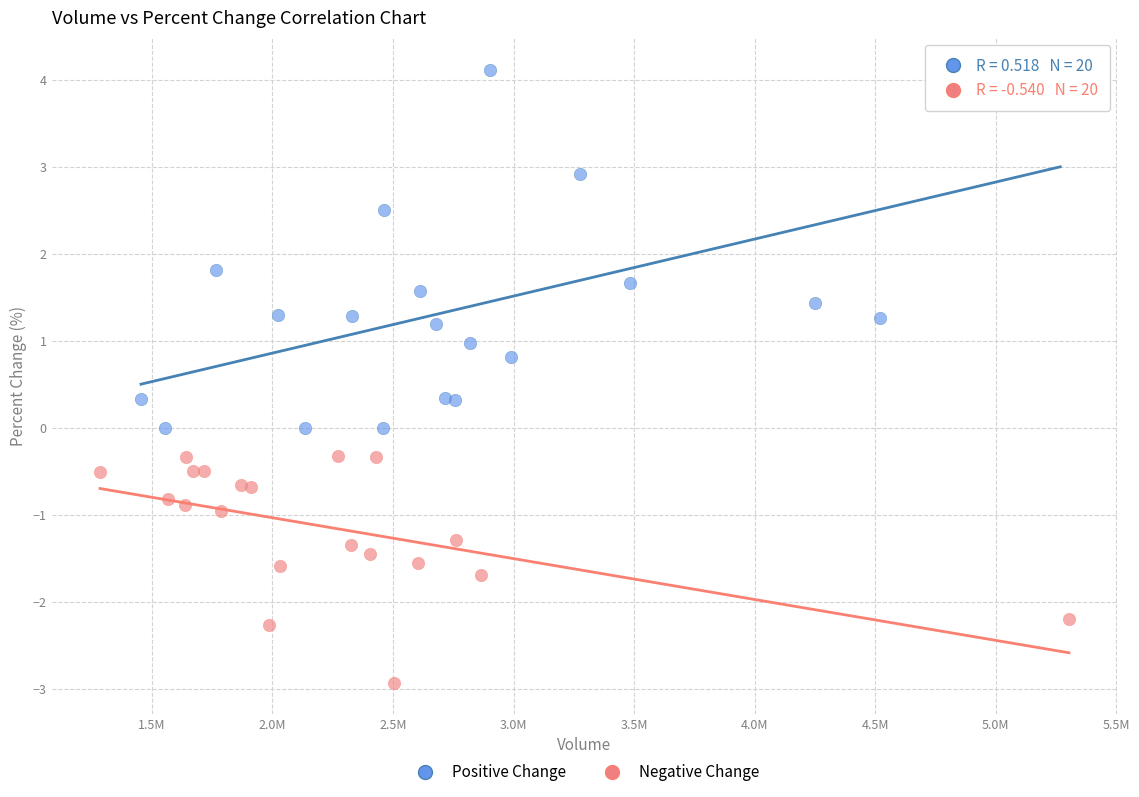

Which series contains the lowest Y value?

Negative Change